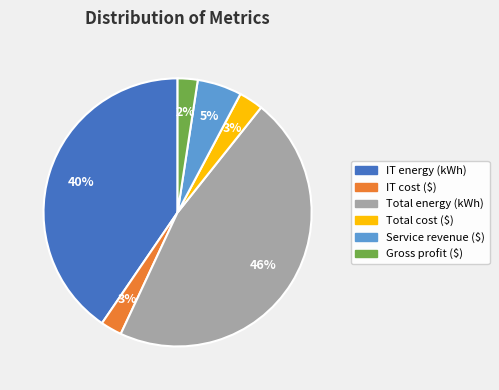

To the nearest percent, what is the difference between the largest and smallest slice percentages?

44%